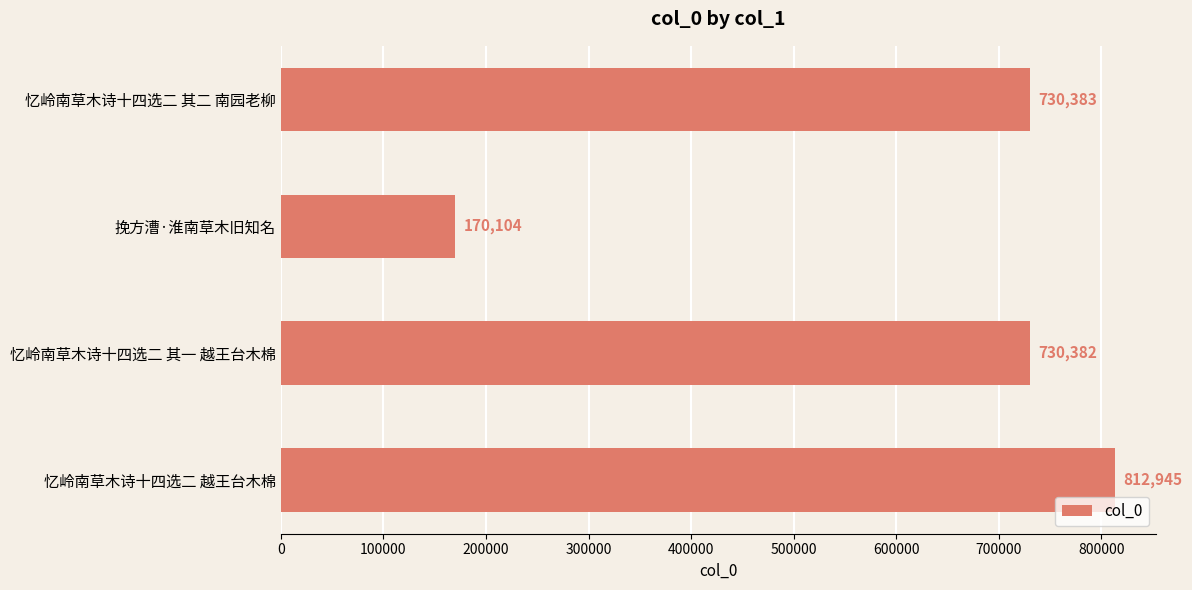

List the labels in order of value, largest first.

忆岭南草木诗十四选二 越王台木棉, 忆岭南草木诗十四选二 其二 南园老柳, 忆岭南草木诗十四选二 其一 越王台木棉, 挽方漕·淮南草木旧知名